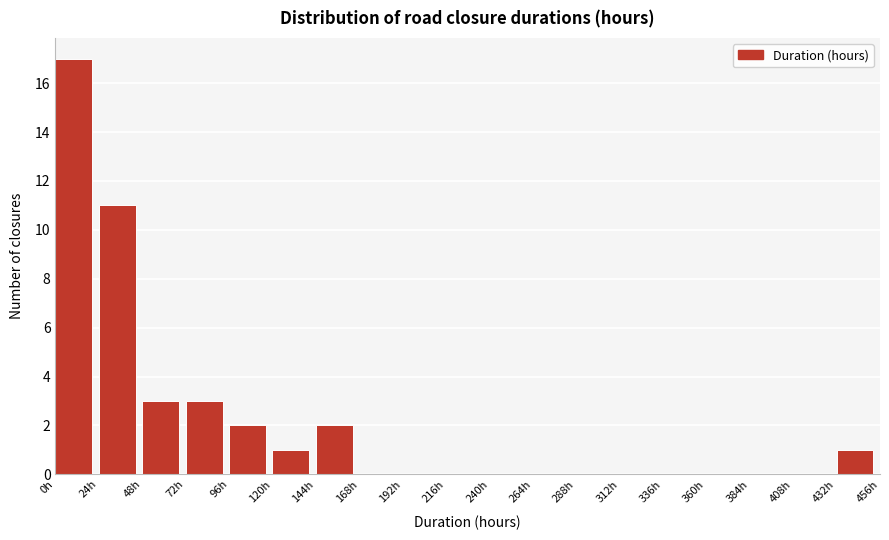

Reading left to right, transcribe this chart: for each bar, give the range it covers on the x-axis and its height. Neither the bar edges nor the heights are printed on the chart, so give them approximately, as read against the axes.

0 to 24: 17
24 to 48: 11
48 to 72: 3
72 to 96: 3
96 to 120: 2
120 to 144: 1
144 to 168: 2
168 to 192: 0
192 to 216: 0
216 to 240: 0
240 to 264: 0
264 to 288: 0
288 to 312: 0
312 to 336: 0
336 to 360: 0
360 to 384: 0
384 to 408: 0
408 to 432: 0
432 to 456: 1